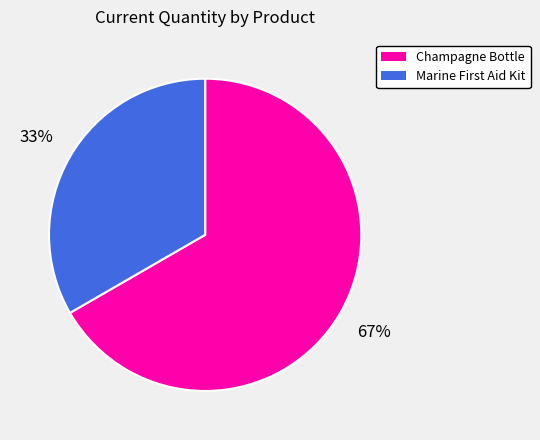

How many segments does this pie chart have?

2